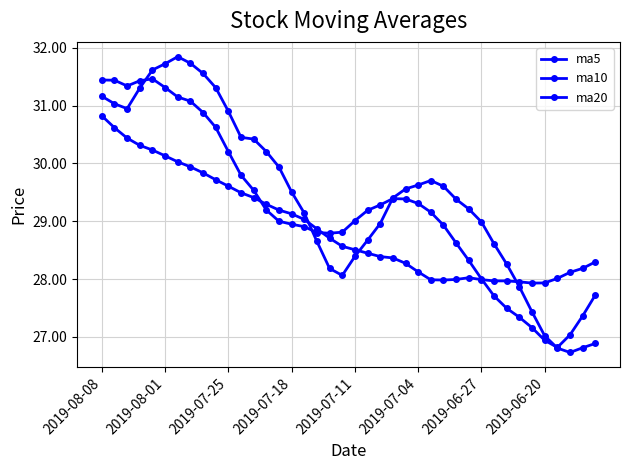

How many lines are shown in the chart?

3